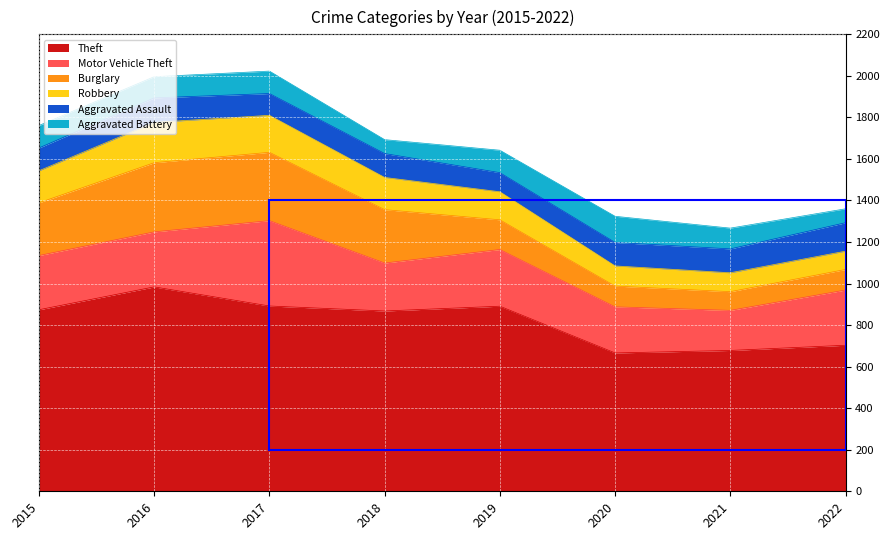

Reading left to right, extract all data points from this chart.

Theft: 874	984	892	868	891	666	678	703
Motor Vehicle Theft: 261	265	411	231	273	222	193	266
Burglary: 254	333	329	257	143	100	90	99
Robbery: 154	194	178	155	135	97	91	88
Aggravated Assault: 110	118	105	115	92	113	115	137
Aggravated Battery: 108	102	108	67	108	126	100	67